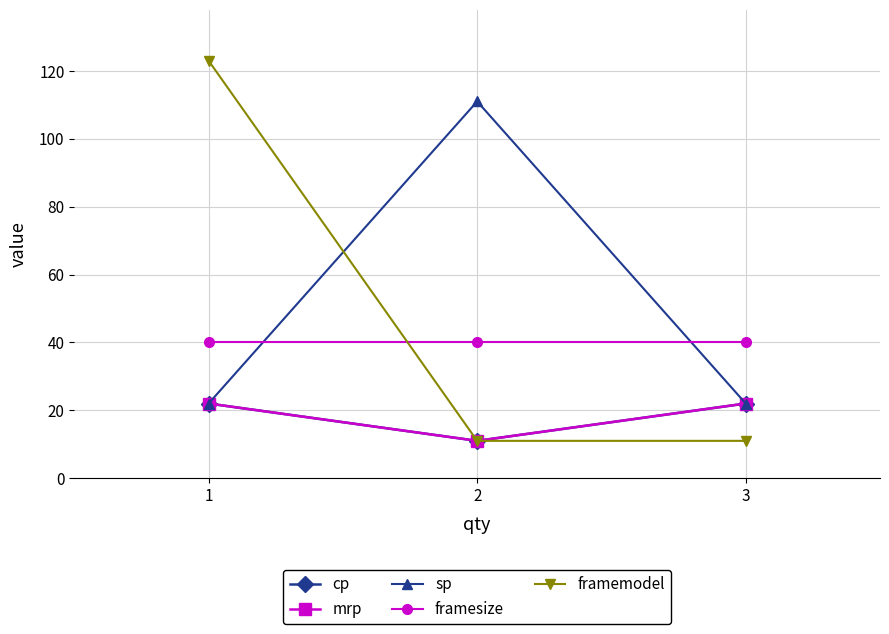

Count the mrp values in the range 11 to 22.

3